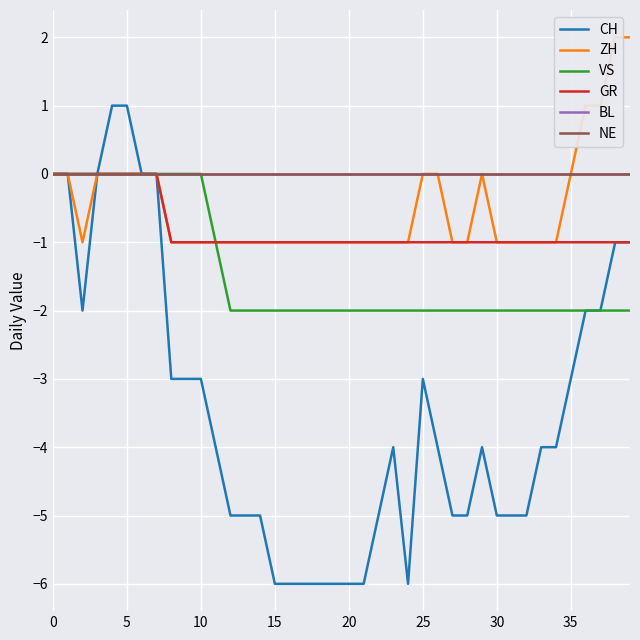

What is the difference between the maximum and second lowest values in the VS series?

2